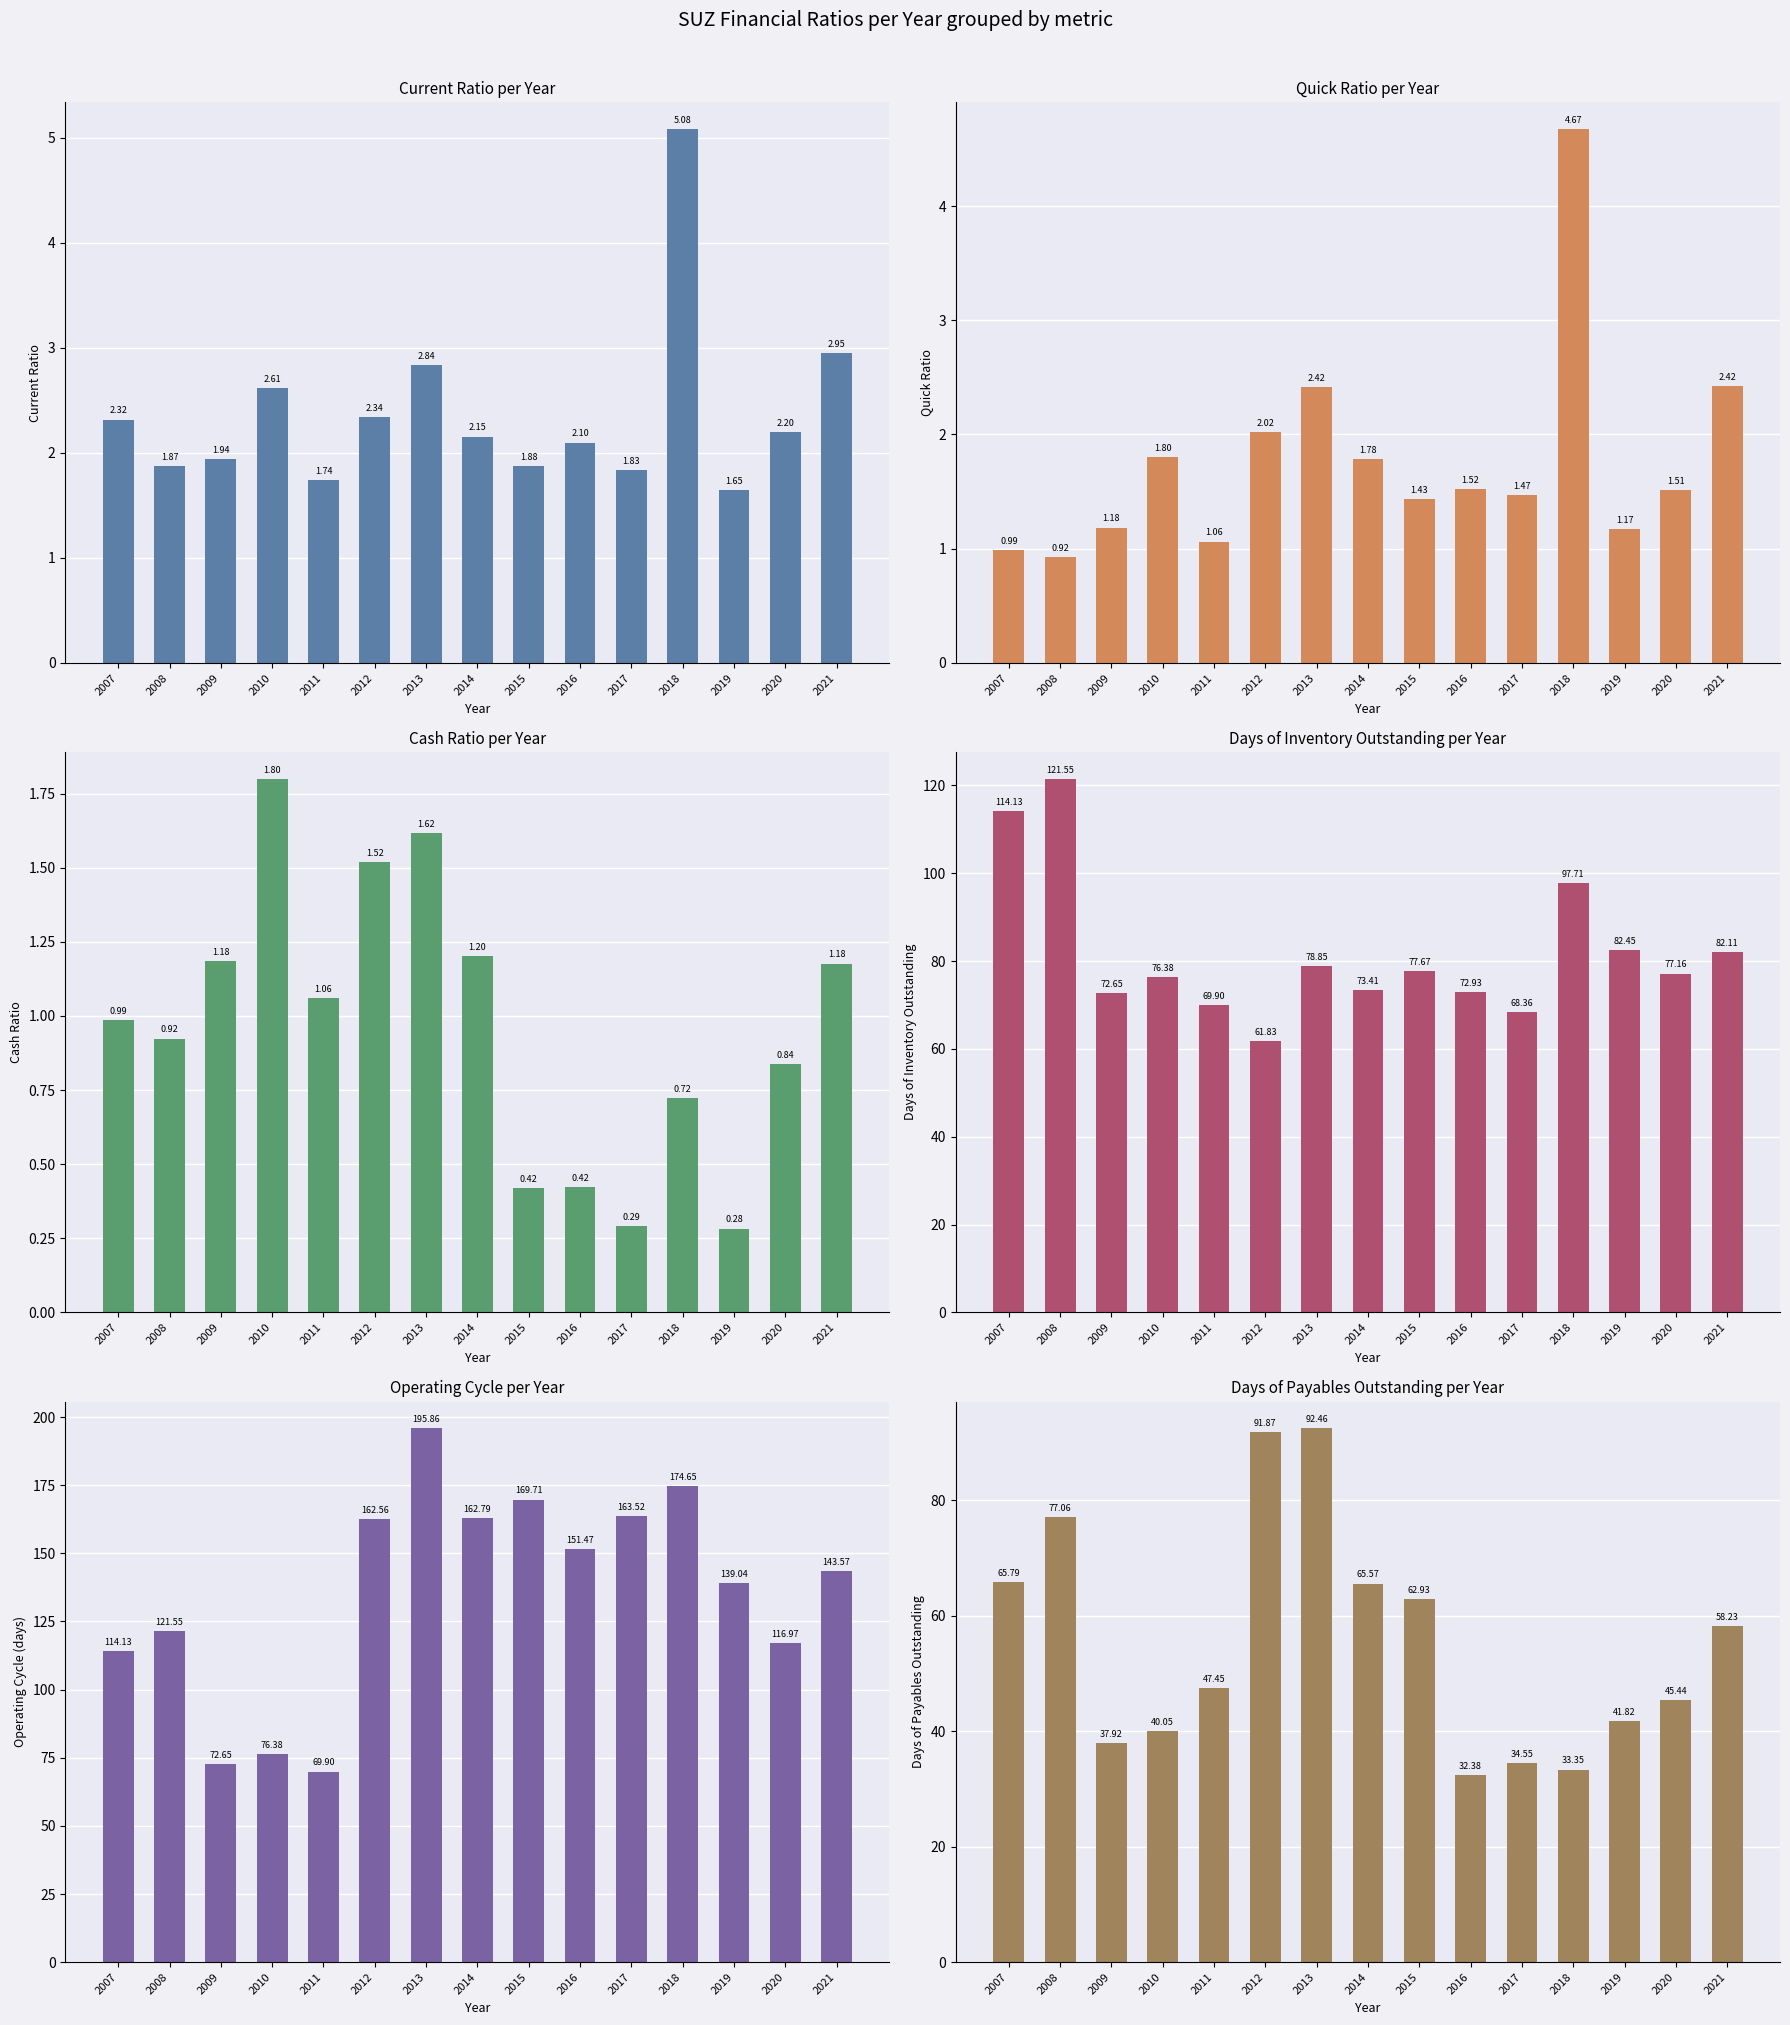

Reading left to right, transcribe all the data shown in this chart.

currentRatio: 2.3	1.9	1.9	2.6	1.7	2.3	2.8	2.2	1.9	2.1	1.8	5.1	1.6	2.2	3.0
quickRatio: 1.0	0.9	1.2	1.8	1.1	2.0	2.4	1.8	1.4	1.5	1.5	4.7	1.2	1.5	2.4
cashRatio: 1.0	0.9	1.2	1.8	1.1	1.5	1.6	1.2	0.4	0.4	0.3	0.7	0.3	0.8	1.2
daysOfInventoryOutstanding: 114.1	121.6	72.6	76.4	69.9	61.8	78.9	73.4	77.7	72.9	68.4	97.7	82.4	77.2	82.1
operatingCycle: 114.1	121.6	72.6	76.4	69.9	162.6	195.9	162.8	169.7	151.5	163.5	174.7	139.0	117.0	143.6
daysOfPayablesOutstanding: 65.8	77.1	37.9	40.0	47.4	91.9	92.5	65.6	62.9	32.4	34.5	33.4	41.8	45.4	58.2